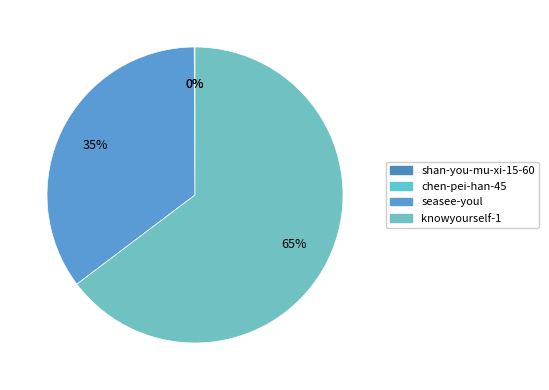

Count the number of slices in the pie.

4